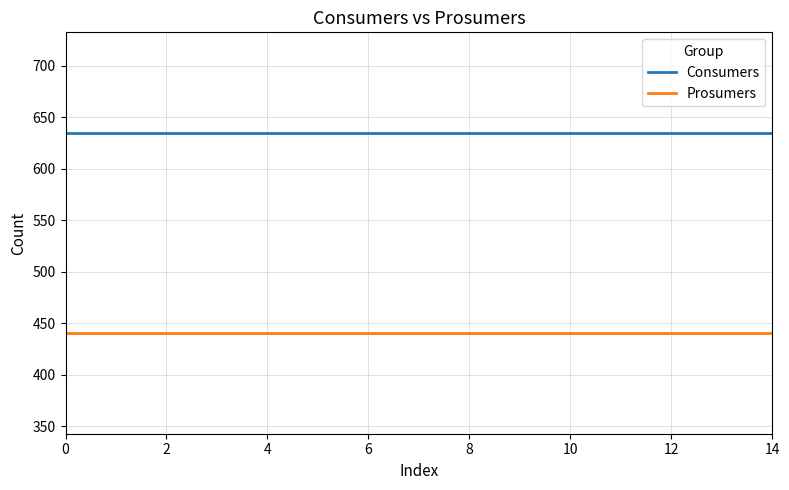

True or false: Prosumers and Consumers cross at least once.

False